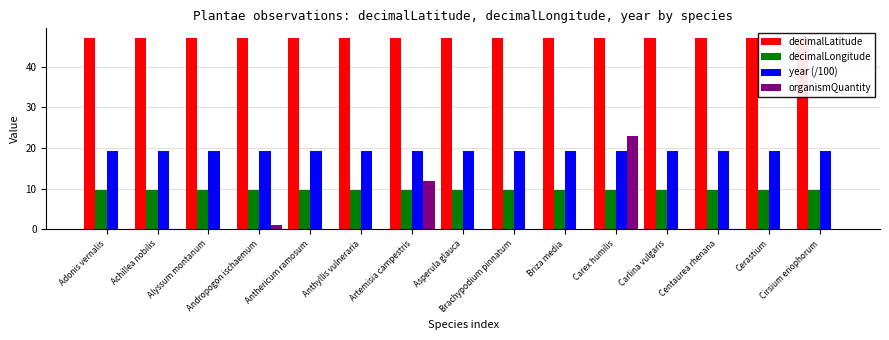

How many bars are there in total?

60